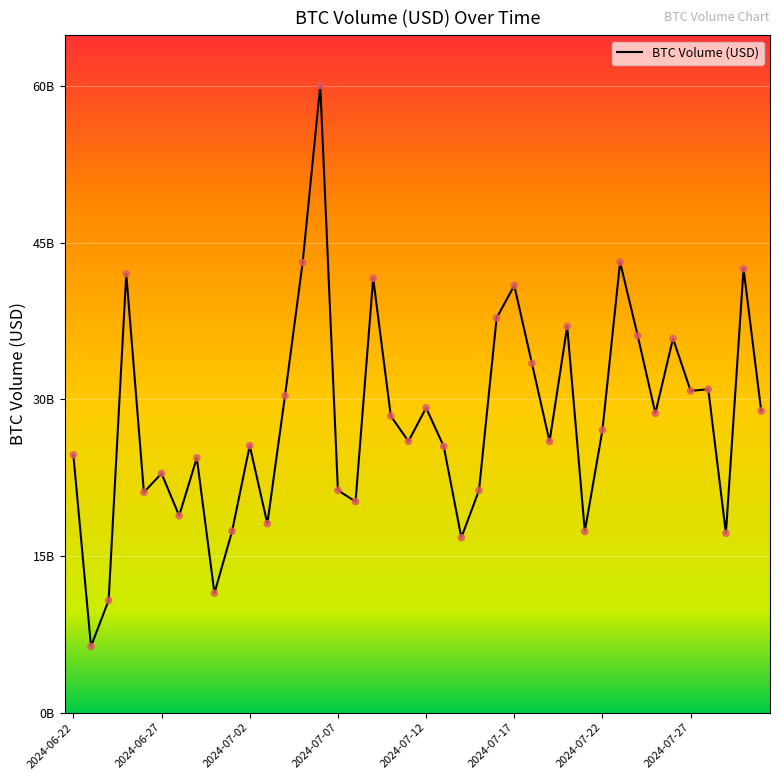

Does the chart have visible grid lines?

Yes